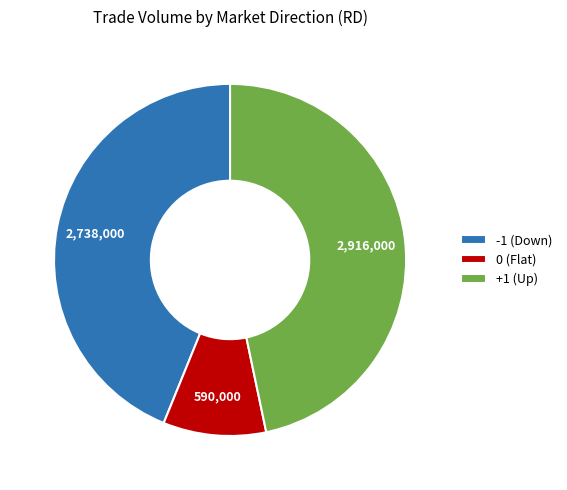

Do -1 (Down) and 0 (Flat) together represent more than half of the pie?

Yes